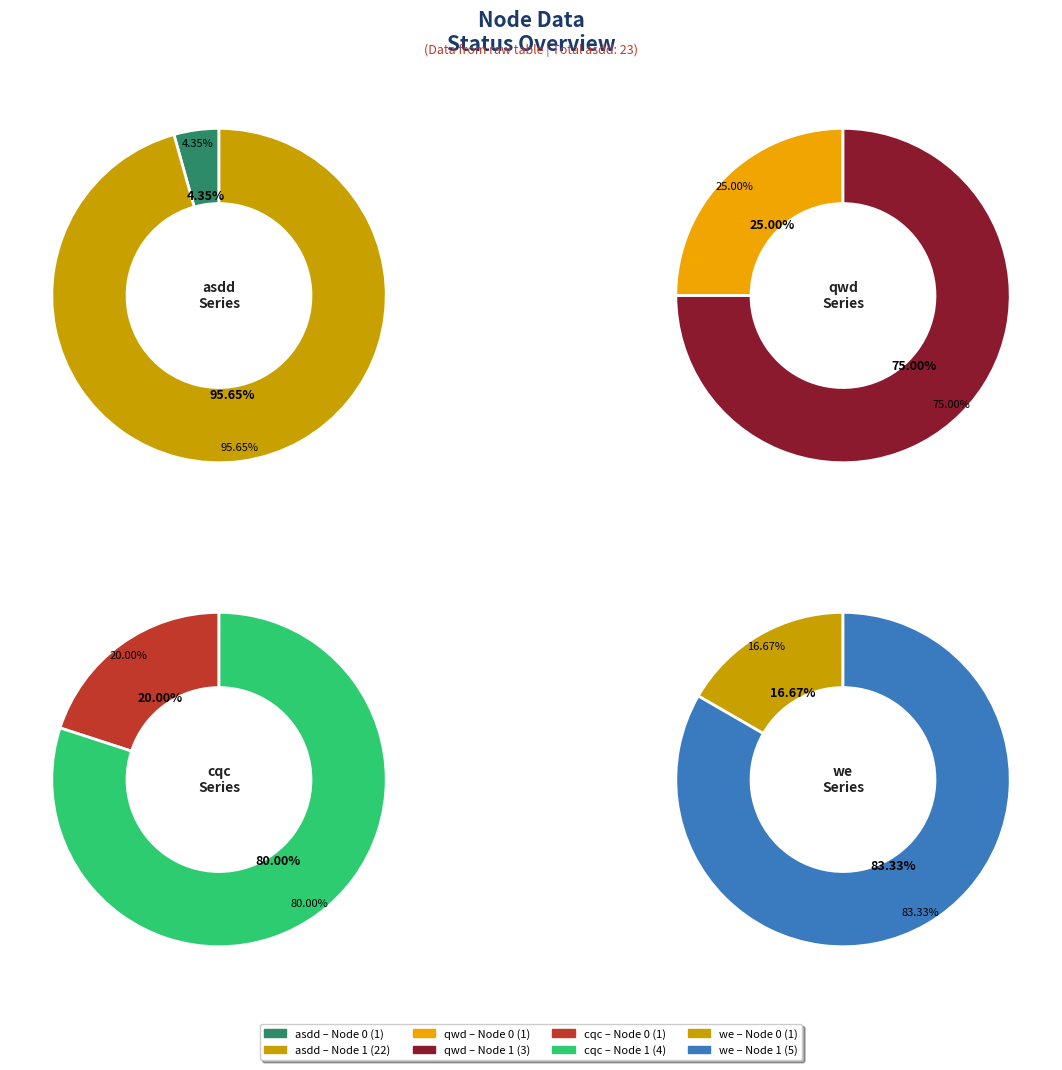

How much of the chart is everything except Node 0?

95.7%